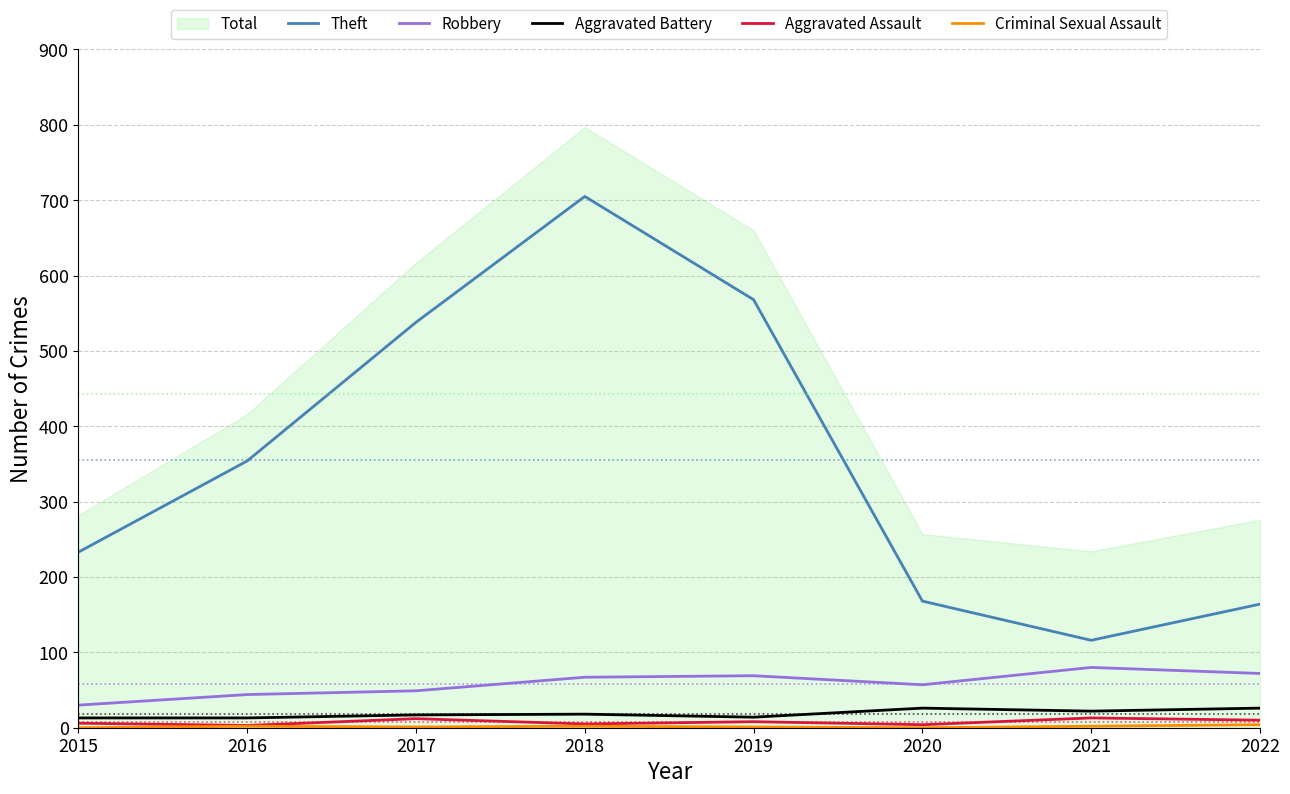

Where is the first local maximum for Criminal Sexual Assault?

2016